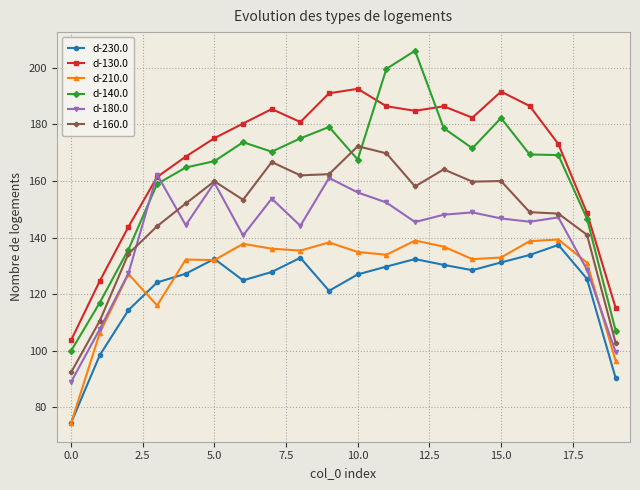

What is the lowest value of the d-210.0 series?

74.4